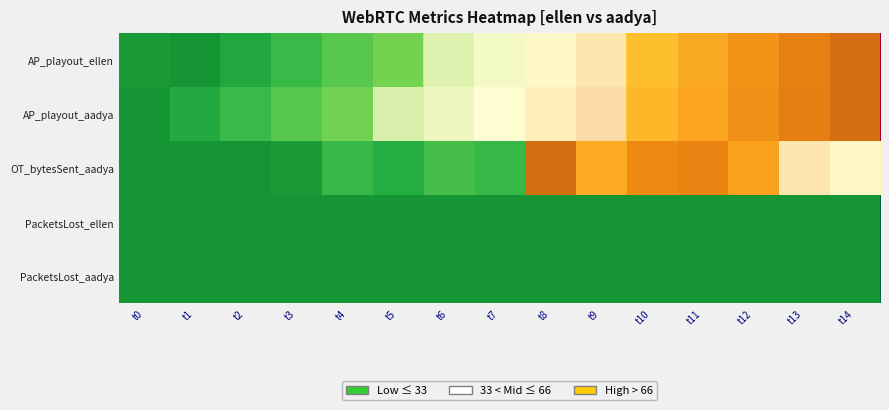

Reading left to right, what are all the values shown in this chart?

AP_playout_ellen: t0=2.6	t1=0.0	t2=7.3	t3=15.0	t4=22.7	t5=30.5	t6=38.2	t7=45.9	t8=53.7	t9=61.4	t10=69.1	t11=76.9	t12=84.6	t13=92.3	t14=100.0
AP_playout_aadya: t0=0.0	t1=8.5	t2=15.5	t3=22.5	t4=29.6	t5=36.6	t6=43.7	t7=50.7	t8=57.7	t9=64.8	t10=71.9	t11=78.9	t12=85.9	t13=93.0	t14=100.0
OT_bytesSent_aadya: t0=0.0	t1=0.0	t2=0.0	t3=2.5	t4=14.6	t5=9.9	t6=17.7	t7=14.6	t8=100.0	t9=76.5	t10=88.4	t11=90.9	t12=79.7	t13=61.0	t14=53.5
PacketsLost_ellen: t0=0.0	t1=0.0	t2=0.0	t3=0.0	t4=0.0	t5=0.0	t6=0.0	t7=0.0	t8=0.0	t9=0.0	t10=0.0	t11=0.0	t12=0.0	t13=0.0	t14=0.0
PacketsLost_aadya: t0=0.0	t1=0.0	t2=0.0	t3=0.0	t4=0.0	t5=0.0	t6=0.0	t7=0.0	t8=0.0	t9=0.0	t10=0.0	t11=0.0	t12=0.0	t13=0.0	t14=0.0